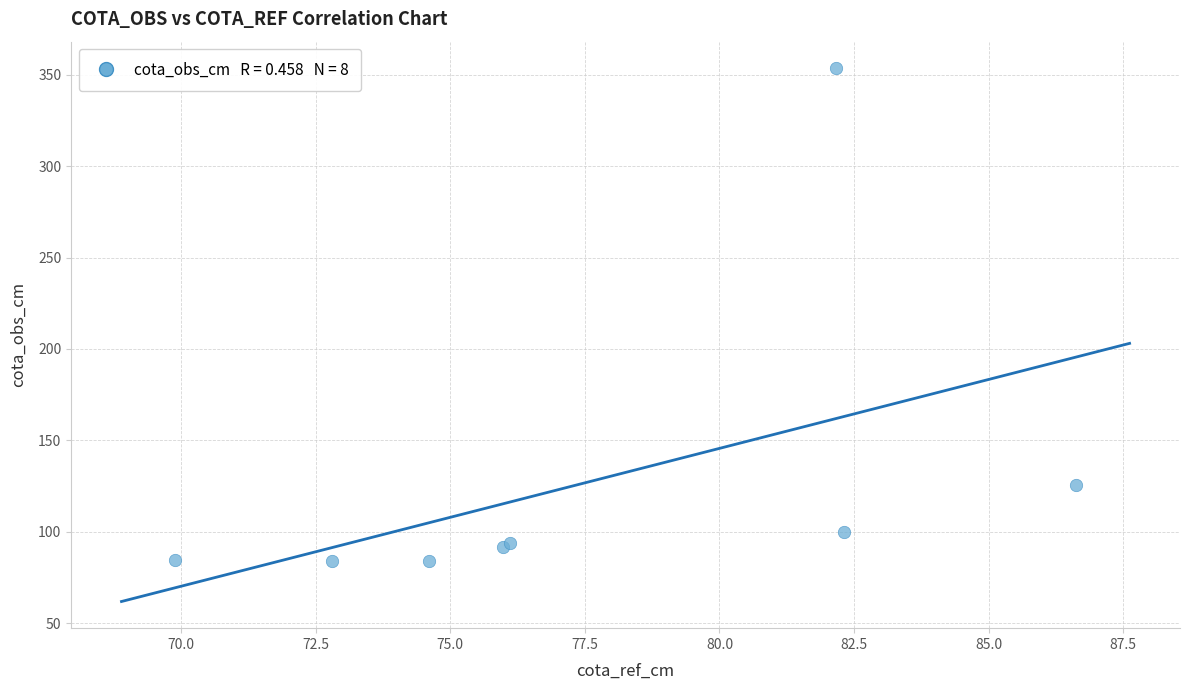

What Y value in the scatter plot is closest to 218?

125.7